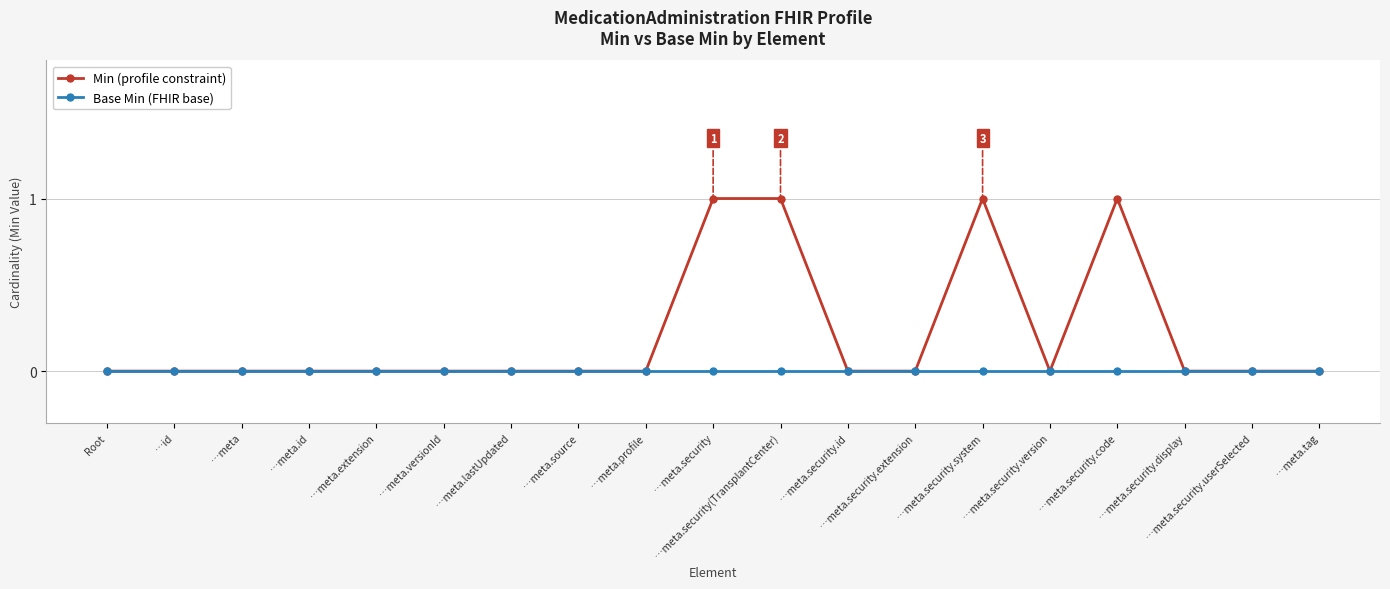

List the series in order of their peak value, highest first.

Min (profile constraint), Base Min (FHIR base)